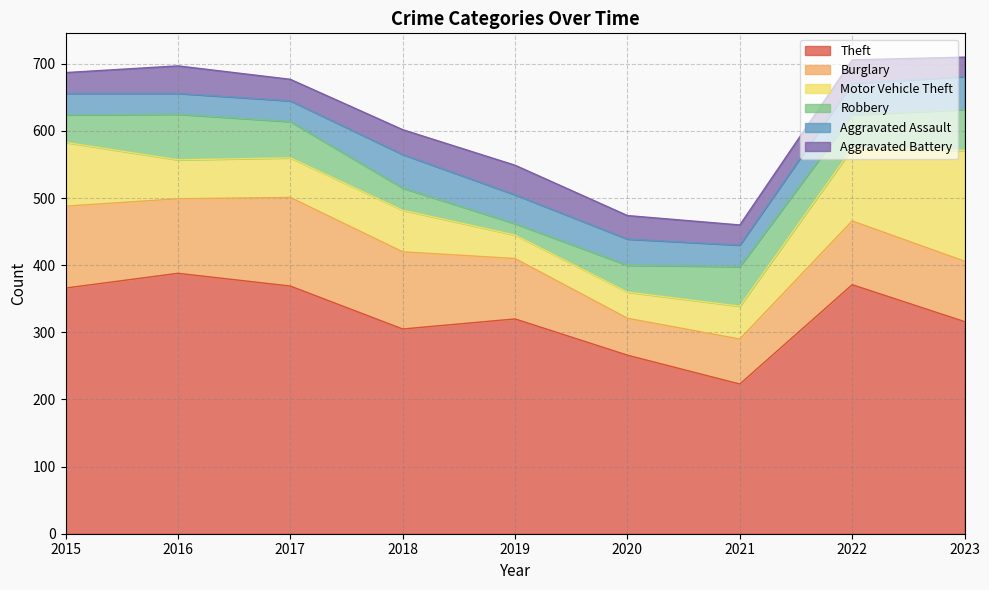

List the labels in order of Robbery value, largest first.

2016, 2023, 2021, 2017, 2022, 2015, 2020, 2018, 2019